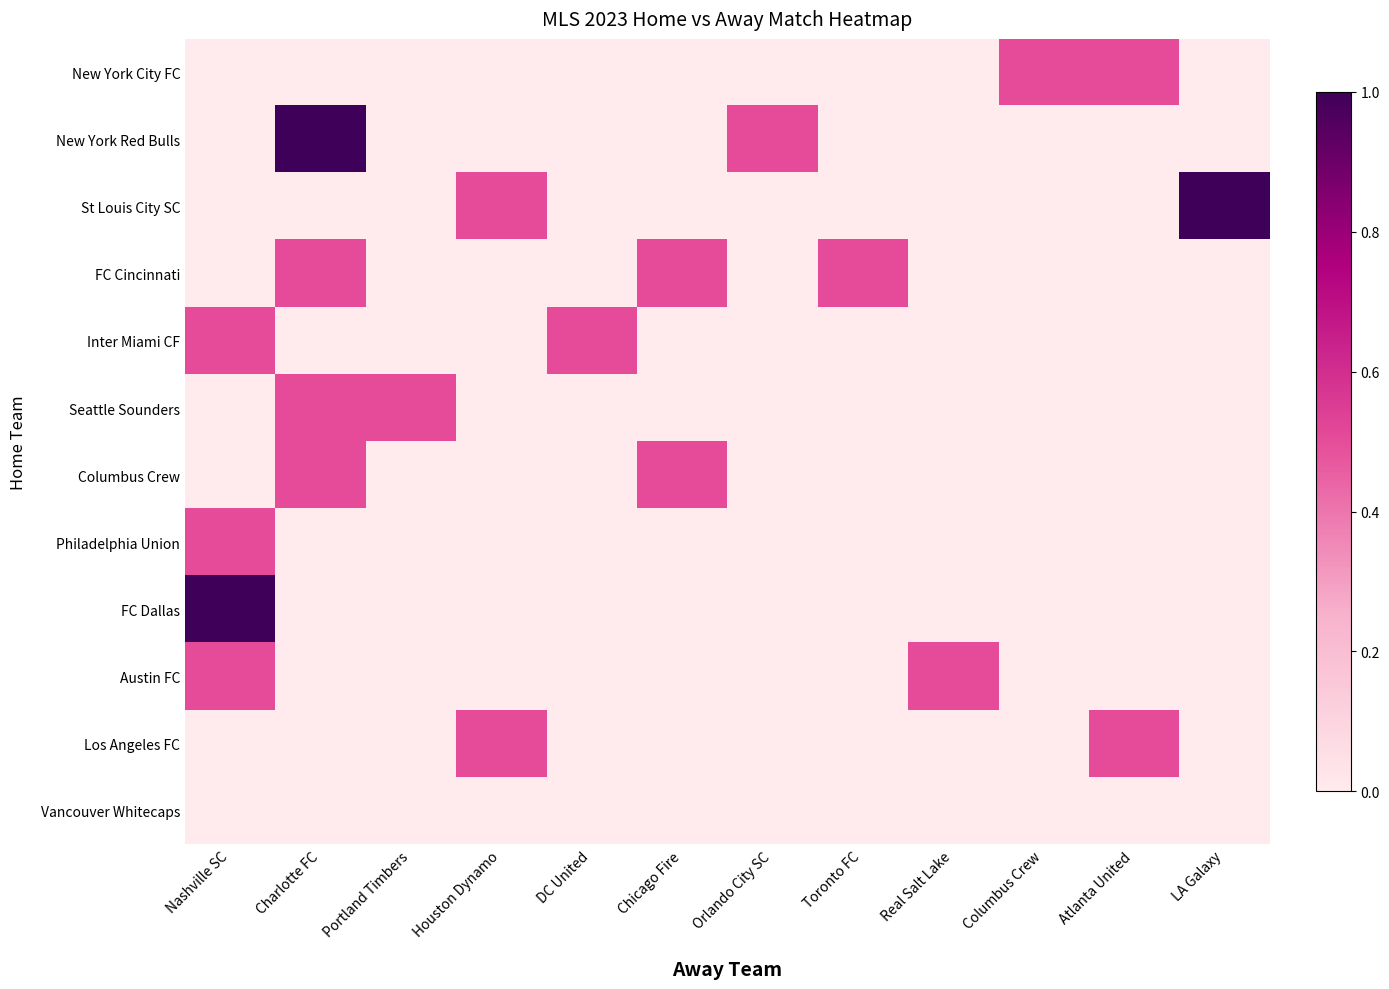

At which category is the sum across all series the highest?

Nashville SC